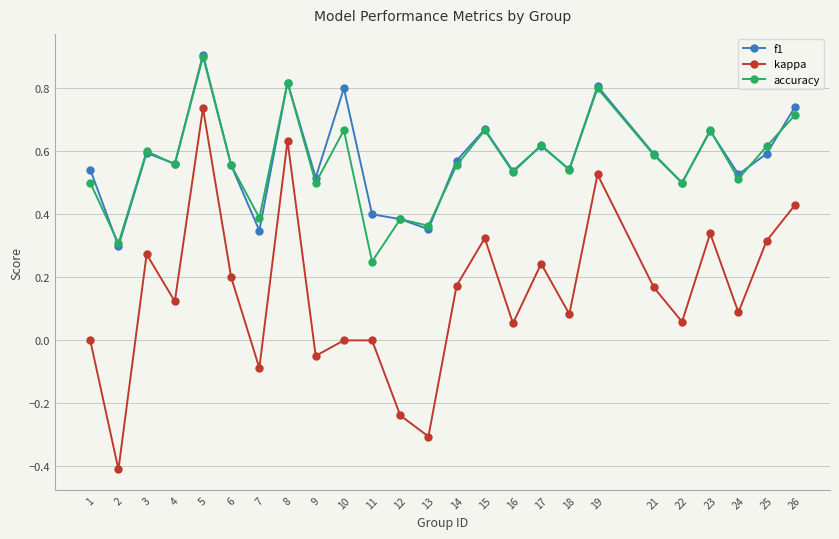

How many interior local valleys does the f1 series have?

9